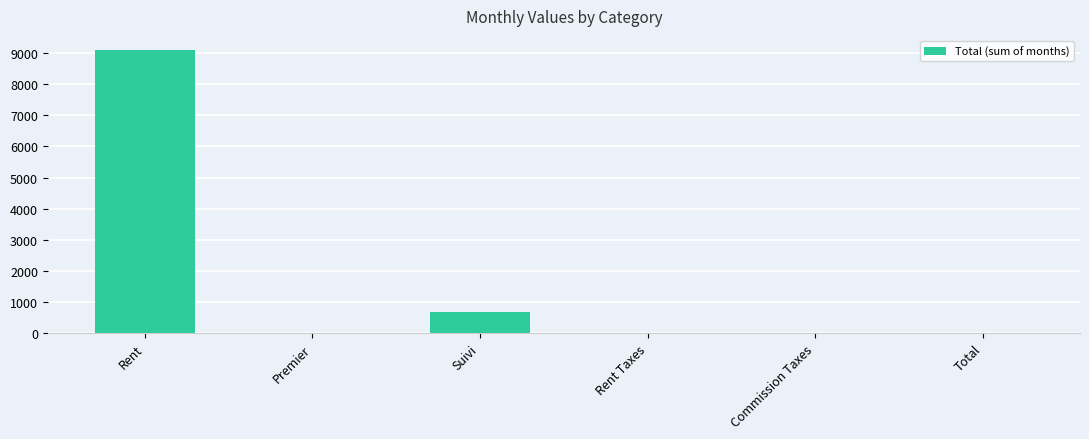

Where is the data nearest to the value 4547?

Suivi